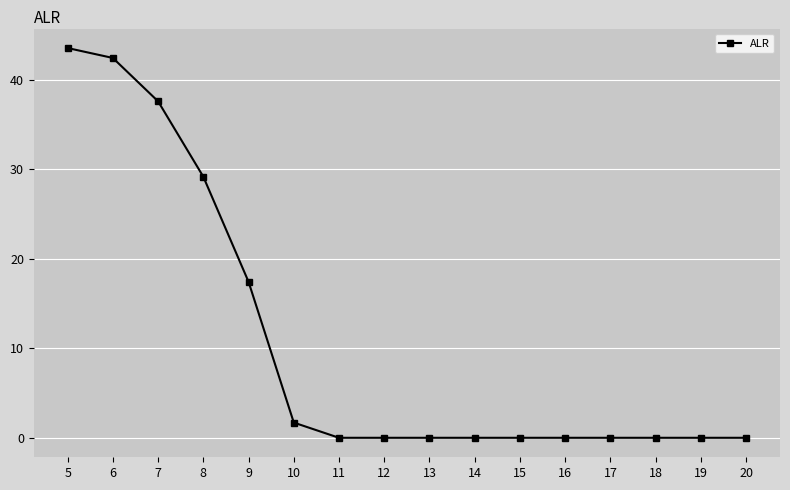

The chart shows a value of 22.8 at 5. True or false?

False